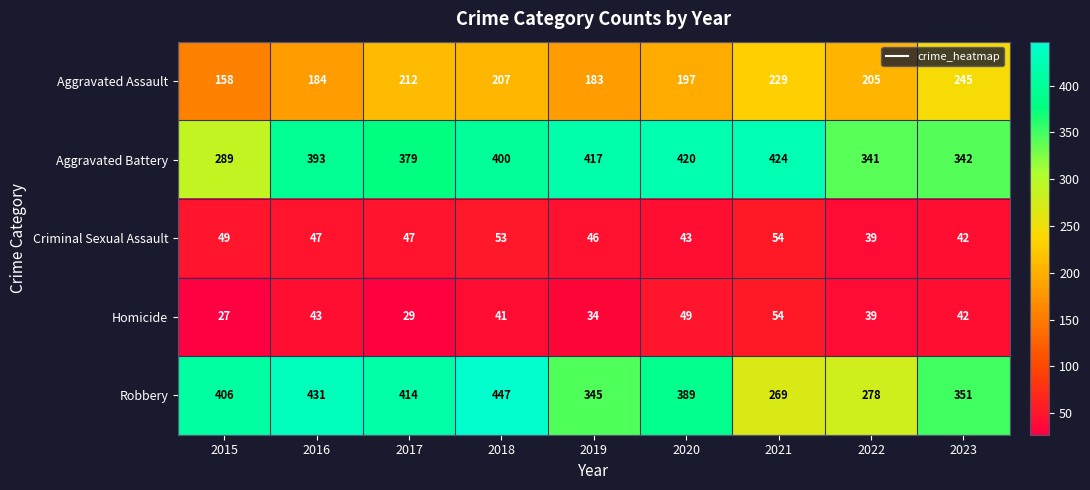

The value of Aggravated Assault at 2017 is 212. True or false?

True